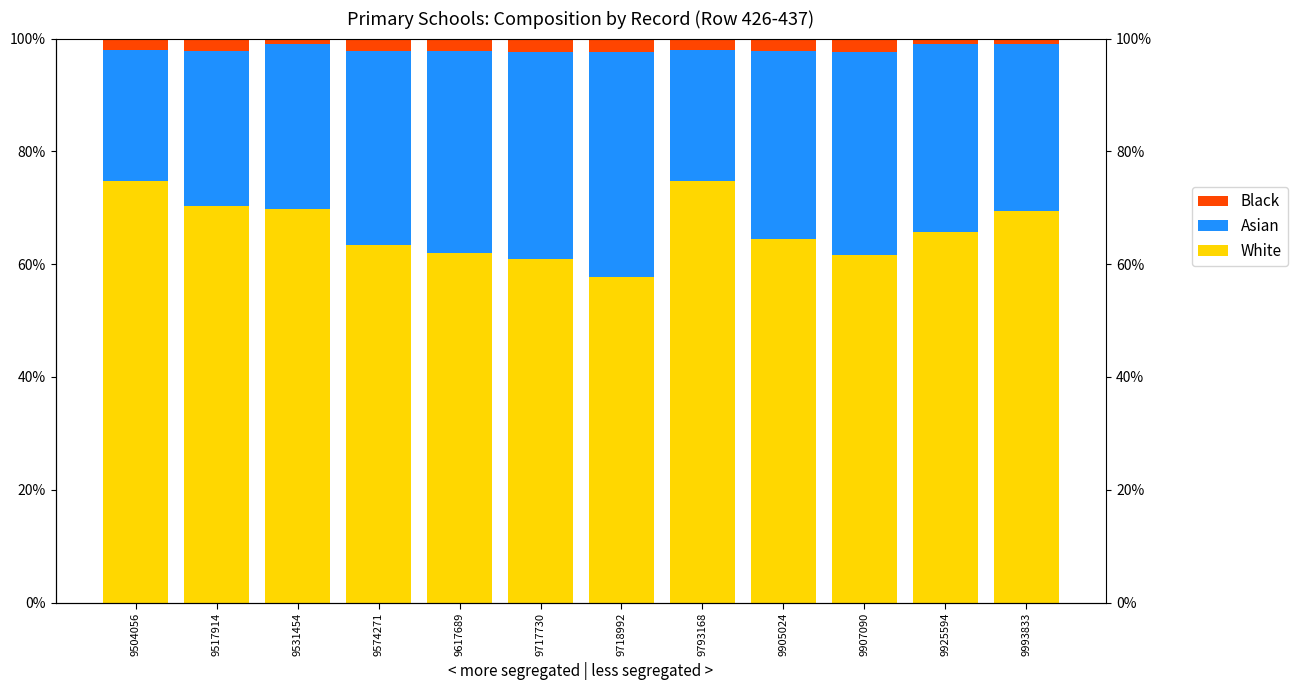

Which series has the widest spread of values?

White